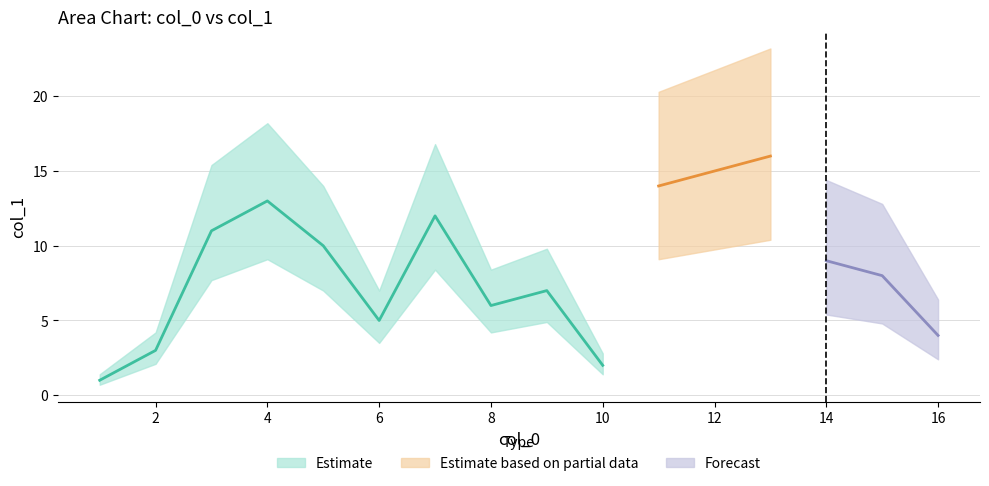

What position from the right is 5?

7